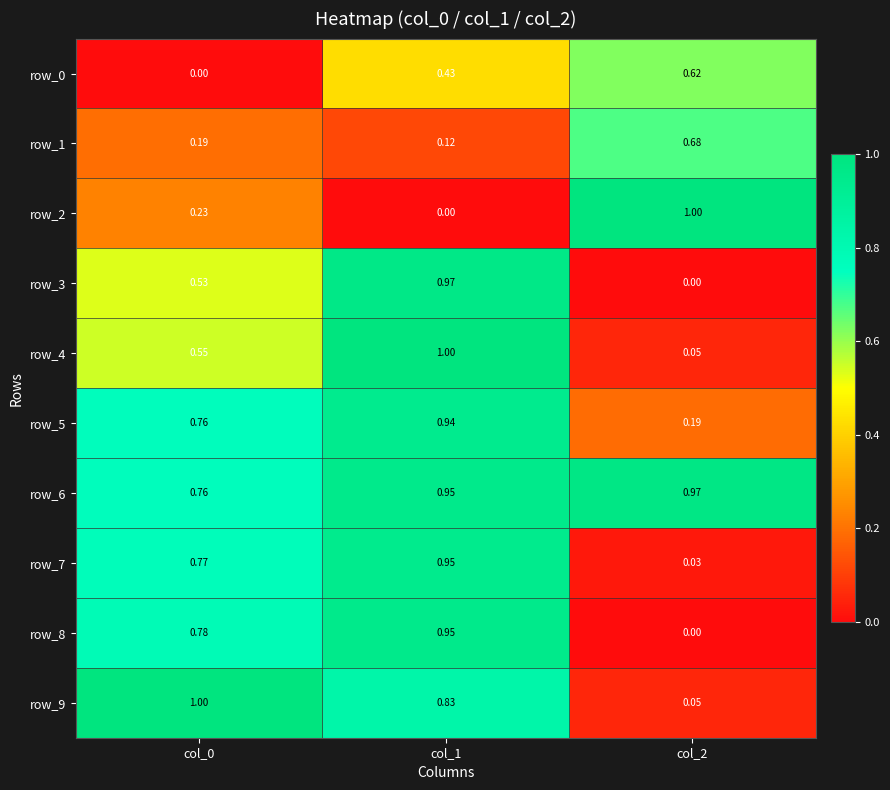

What is the difference between the maximum and minimum values in the row_4 series?

0.9